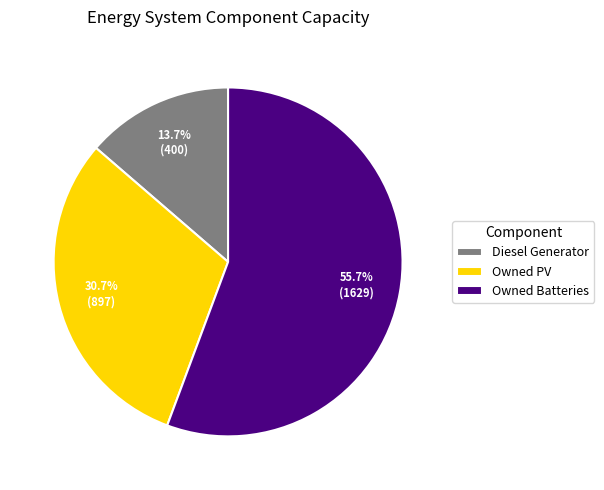

Combined, what portion of the pie is Owned Batteries and Diesel Generator?

69.3%